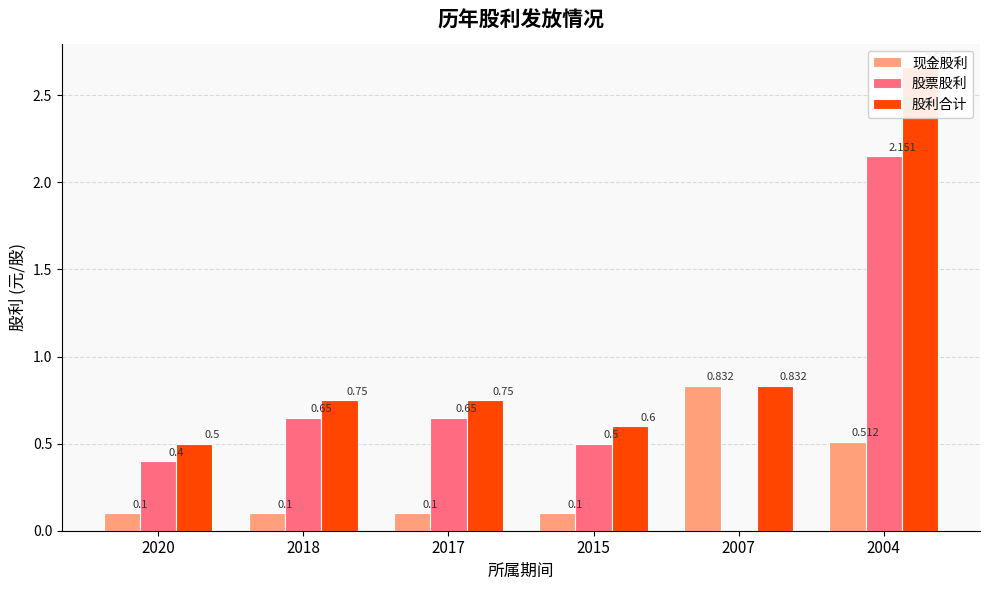

The 股票股利 series shows 1.1 at 2017. True or false?

False